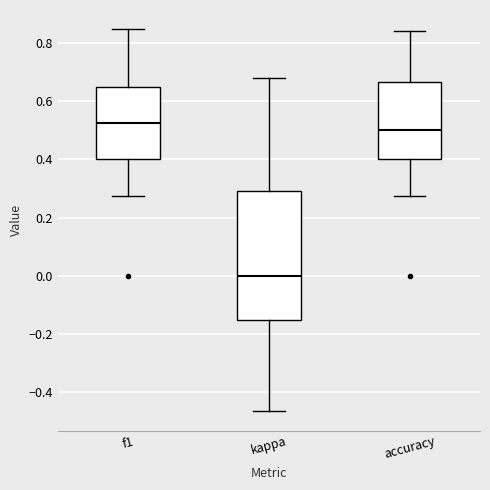

Where is the upper edge of the box for accuracy on the y-axis? The values are not printed on the chart, so give them approximately, as read against the axis.

0.66